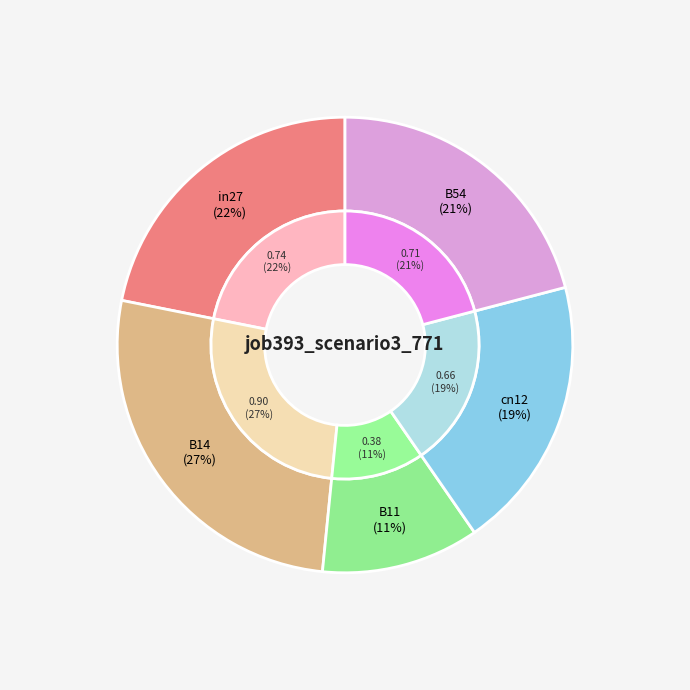

To the nearest percent, what is the average slice percentage?

20%